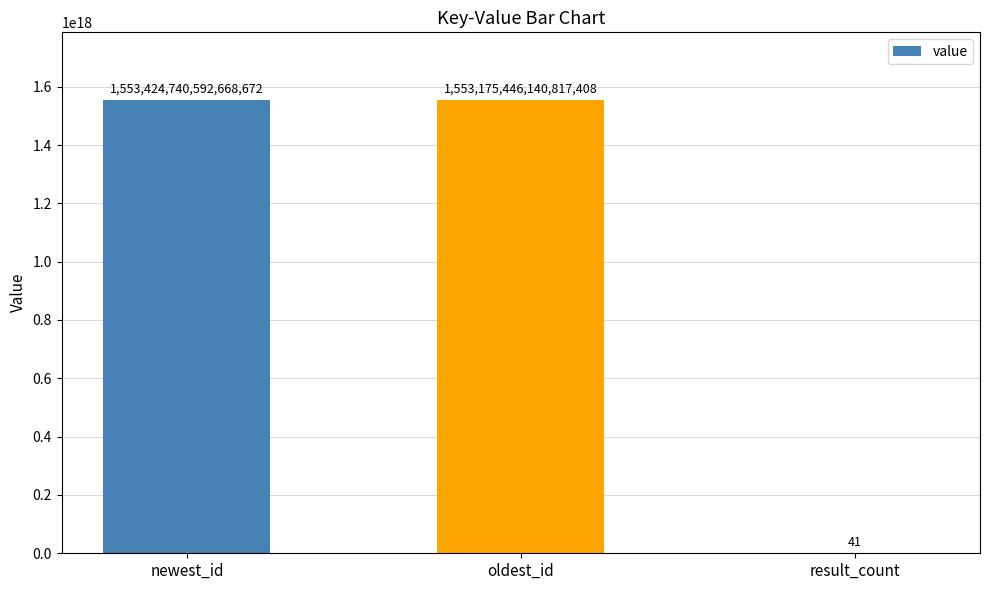

Count the number of data series in this chart.

1